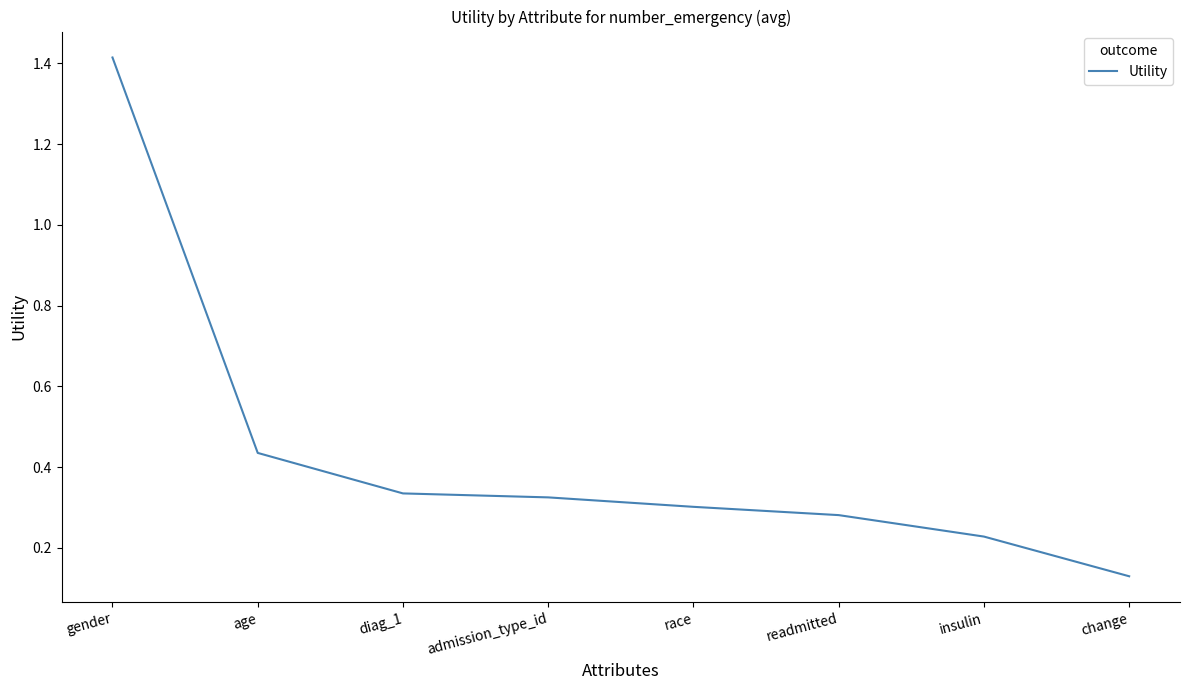

What is the difference between the maximum and minimum values?

1.3